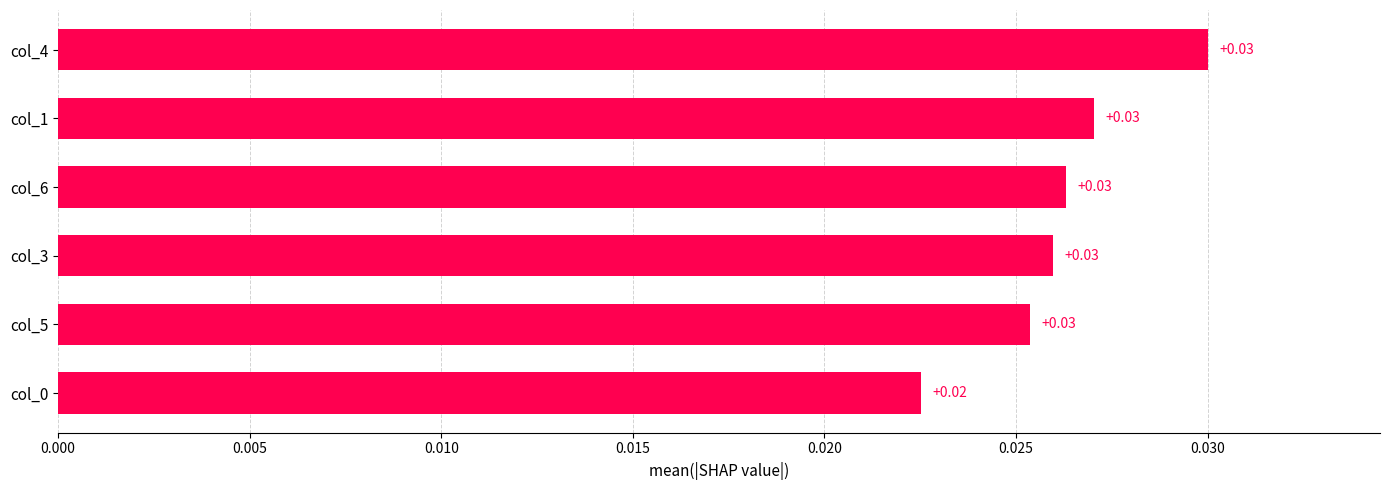

Which has a higher value, col_6 or col_0?

col_6